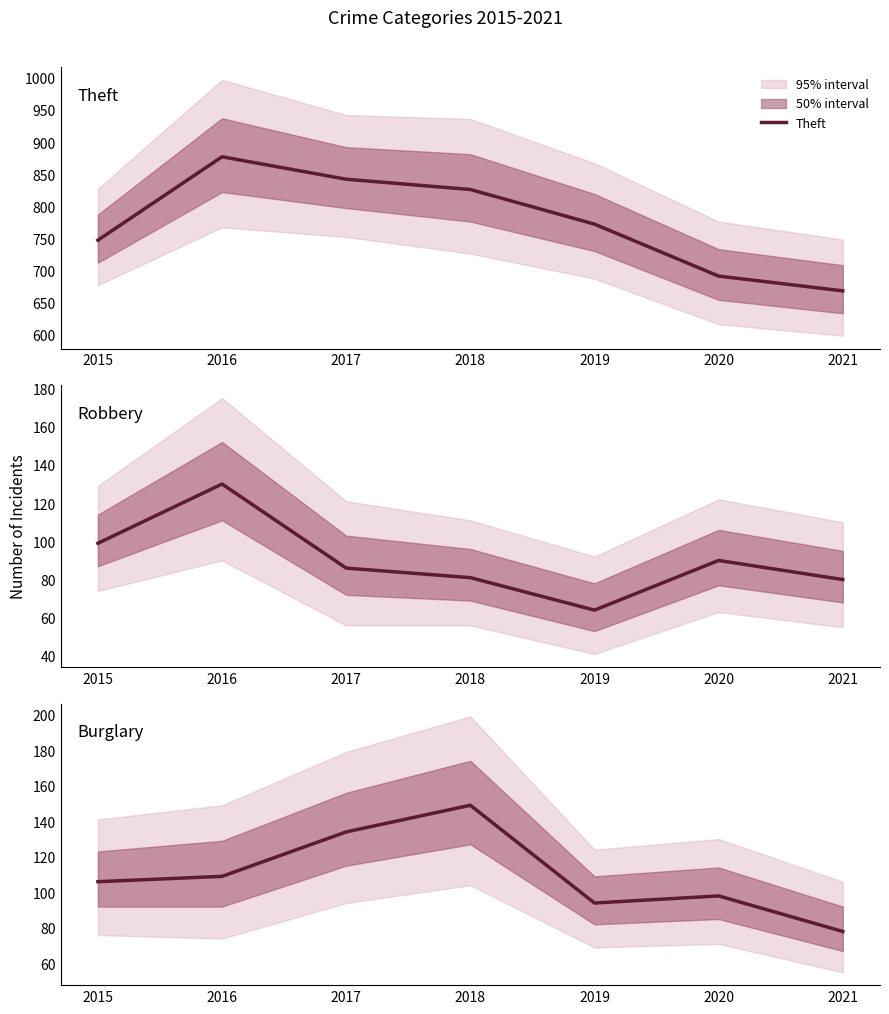

After their last crossing, which series has the higher values: Burglary or Robbery?

Robbery